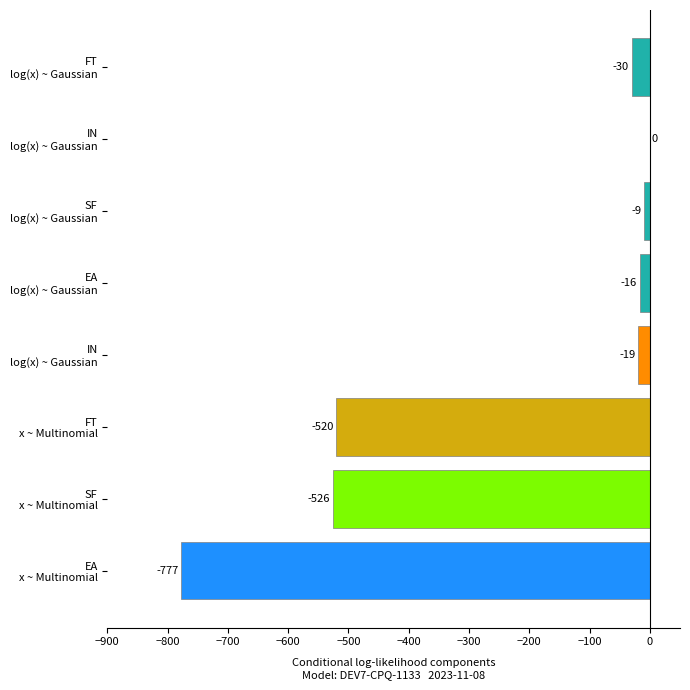

At which label is the value closest to -388?

FT
x ~ Multinomial